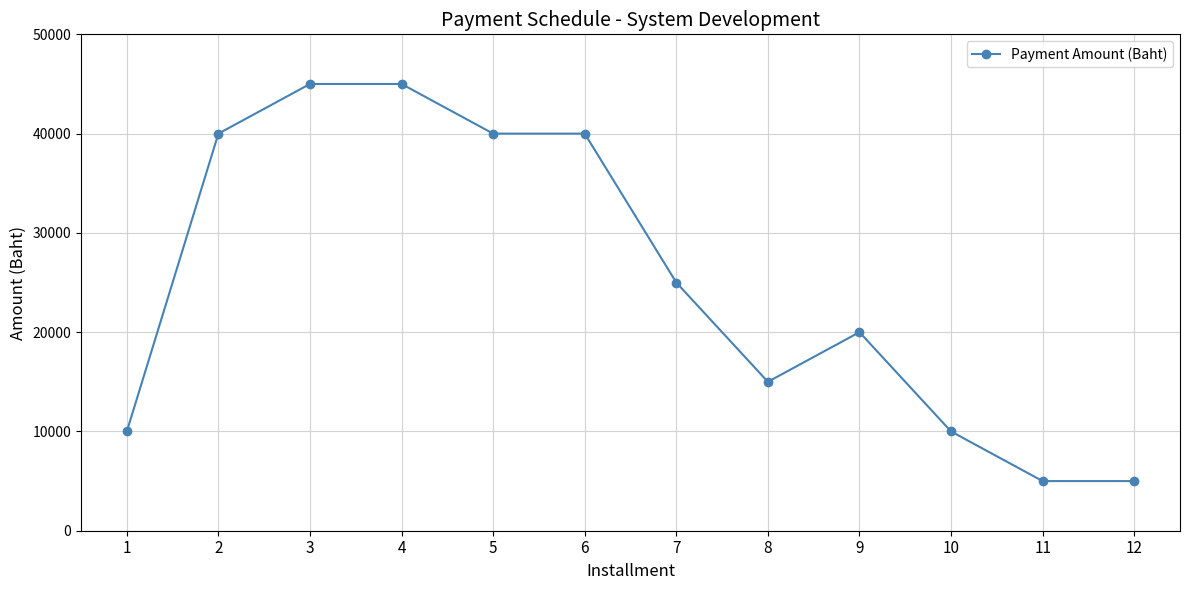

What is the change in value from 7 to 11?

-20000